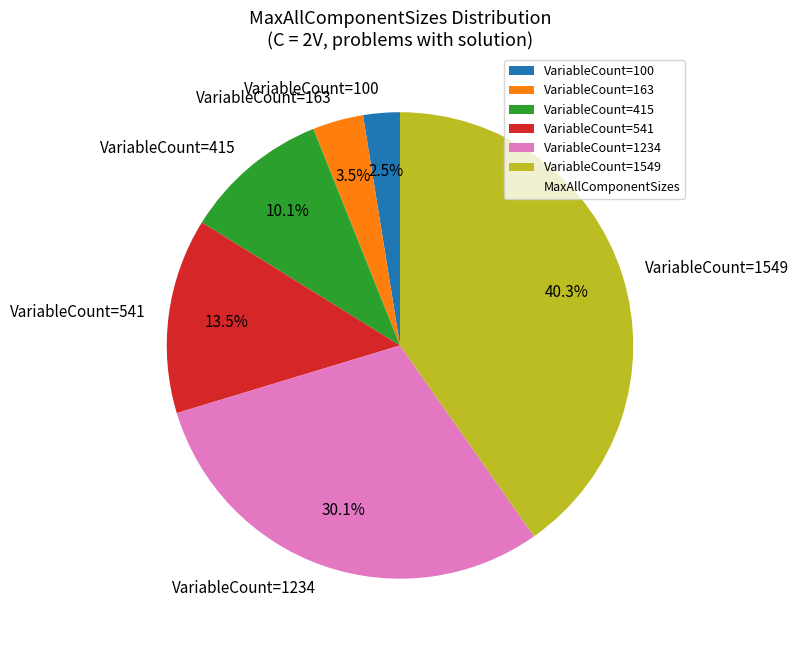

Count the number of slices in the pie.

6